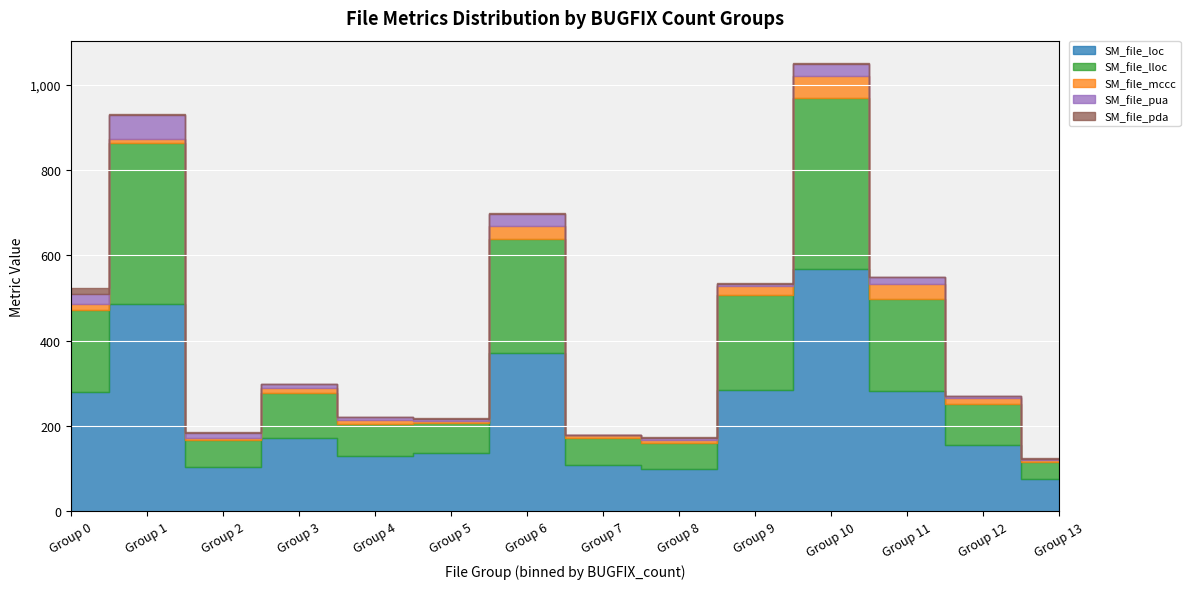

True or false: SM_file_pua has more than 2 interior local peaks.

True